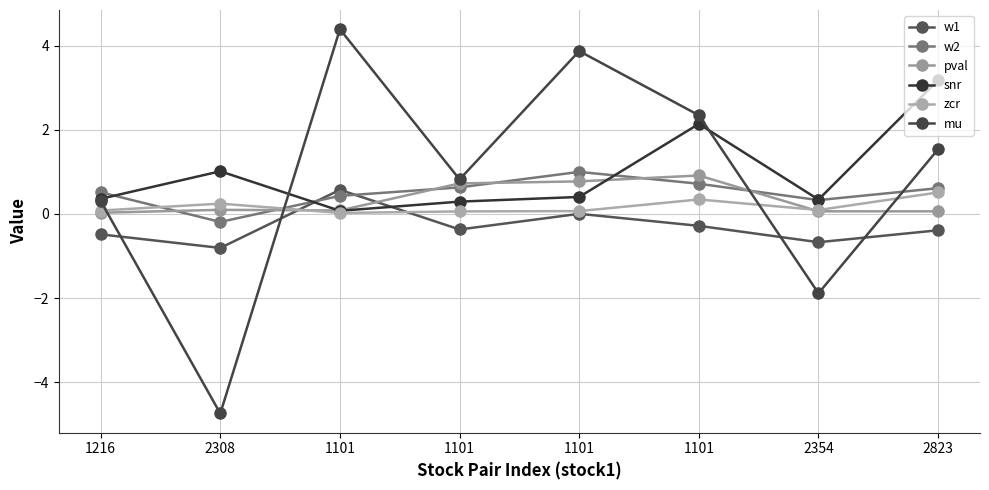

True or false: snr and zcr cross at least once.

False